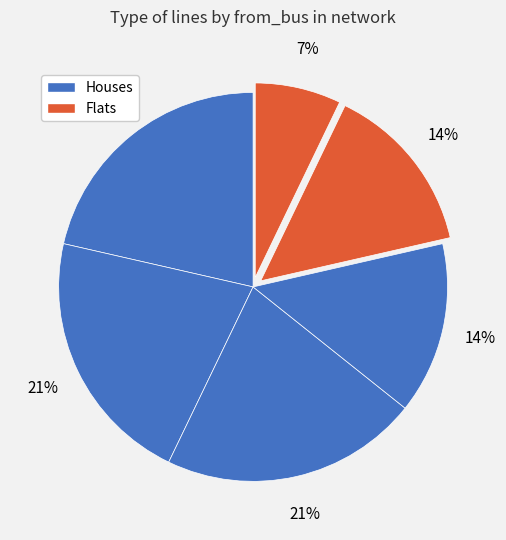

How many segments does this pie chart have?

6